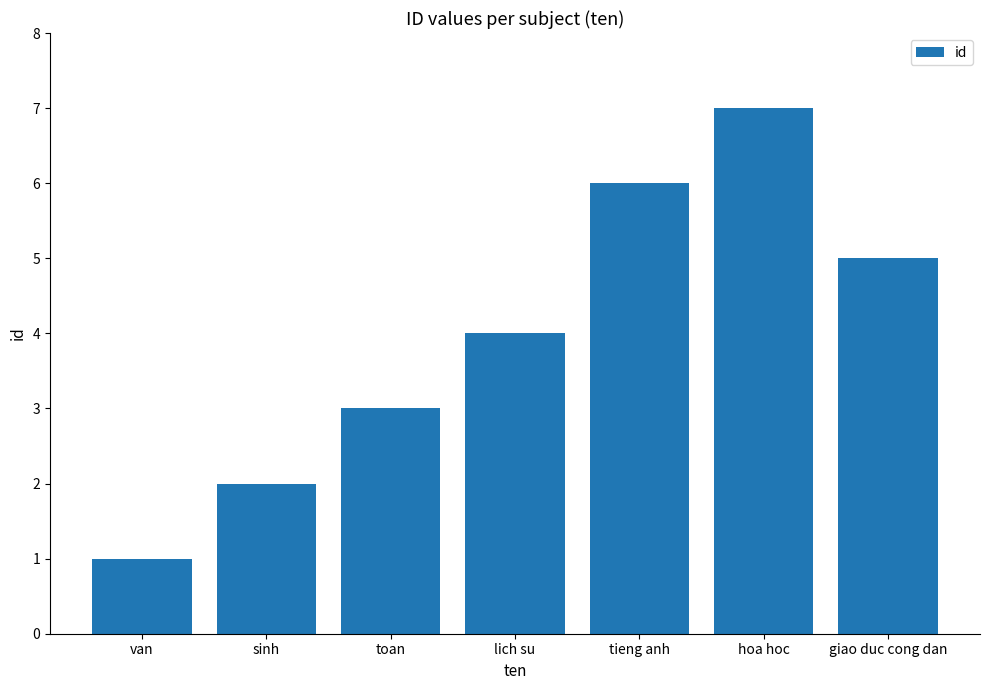

Rank the categories by value from lowest to highest.

van, sinh, toan, lich su, giao duc cong dan, tieng anh, hoa hoc